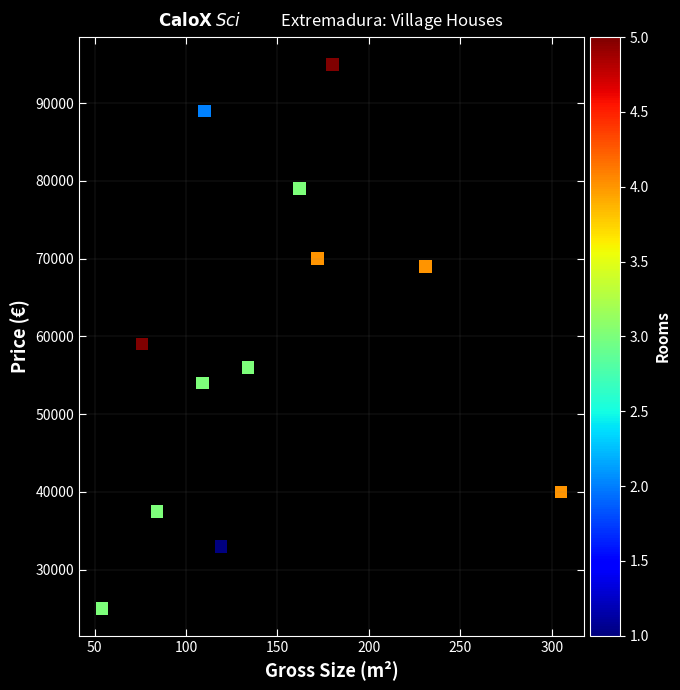

What is the range of X values (max minus min)?

251